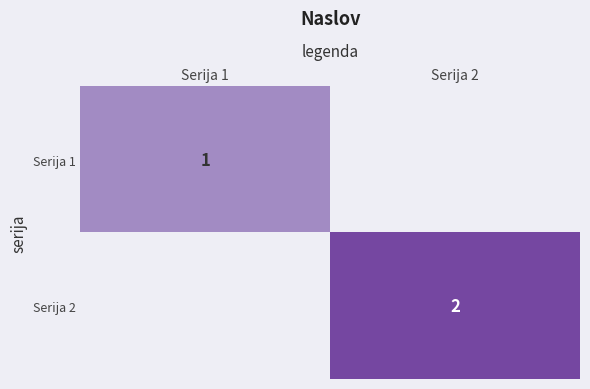

How many data points does each series have?

2